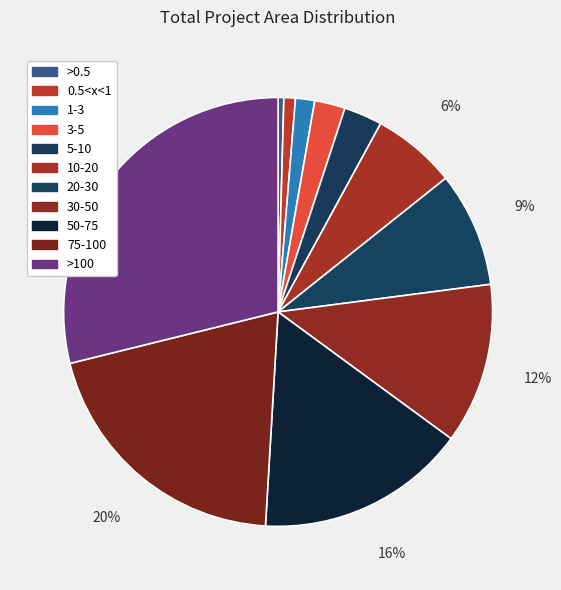

True or false: >0.5 accounts for 13% of the total.

False